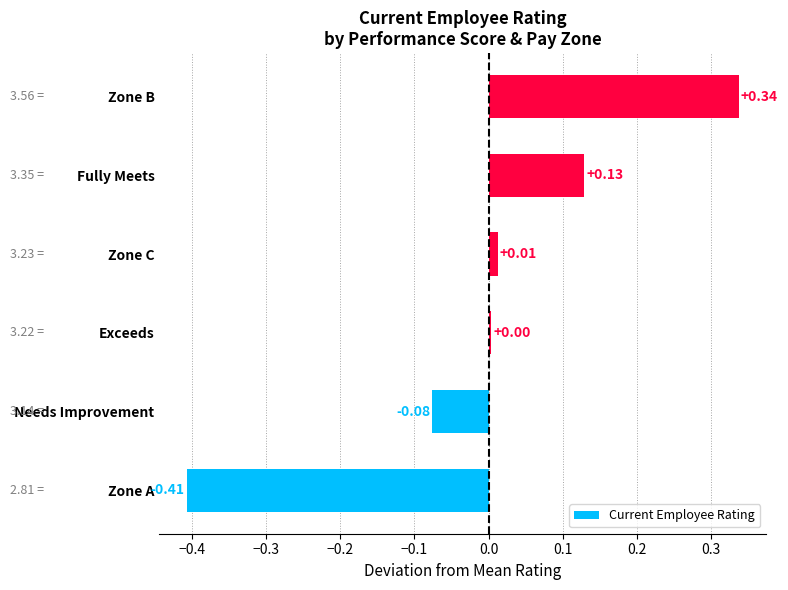

Between Zone B and Zone C, which is larger?

Zone B